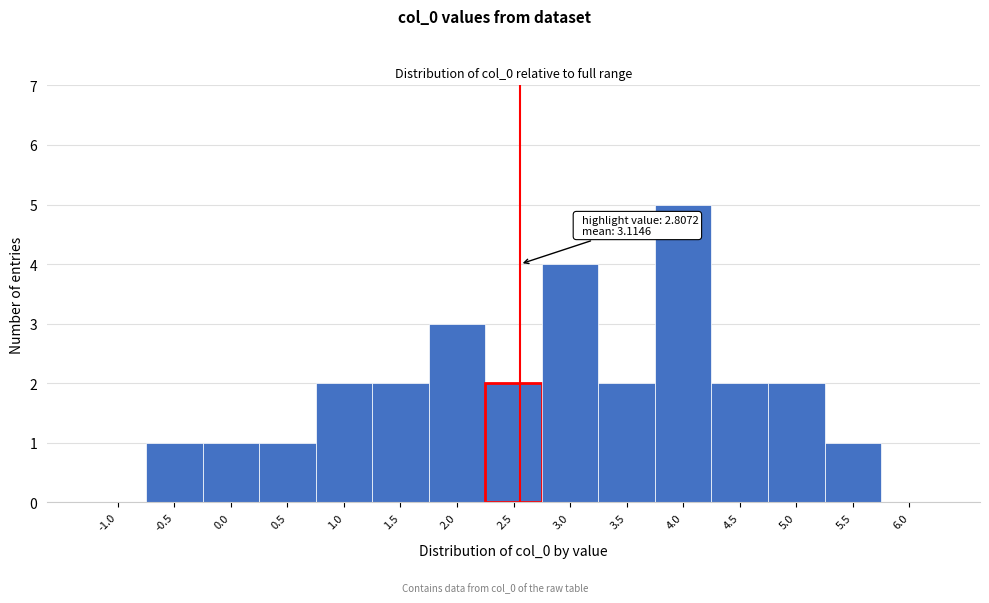

Reading left to right, list all the values displayed in this chart.

-1.0=0	-0.5=1	0.0=1	0.5=1	1.0=2	1.5=2	2.0=3	2.5=2	3.0=4	3.5=2	4.0=5	4.5=2	5.0=2	5.5=1	6.0=0